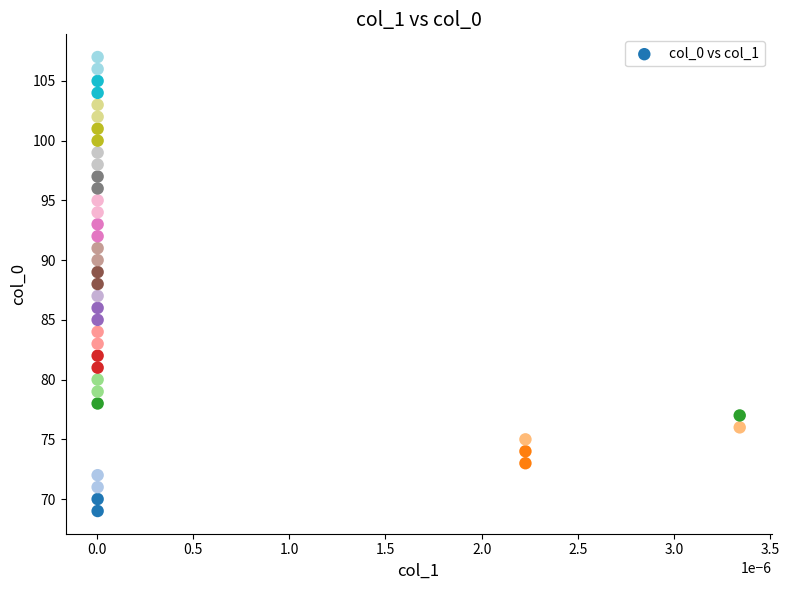

What is the range of Y values (max minus min)?

38